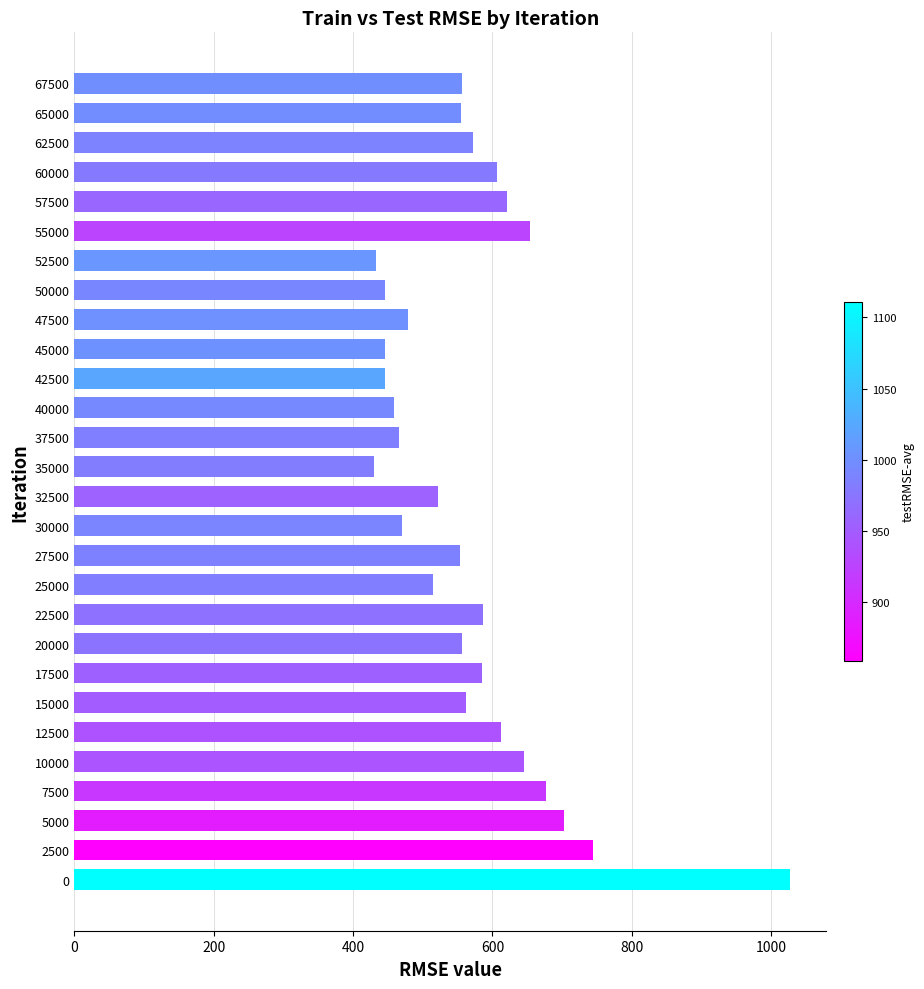

What is the change in value from 2500 to 55000?

-89.3